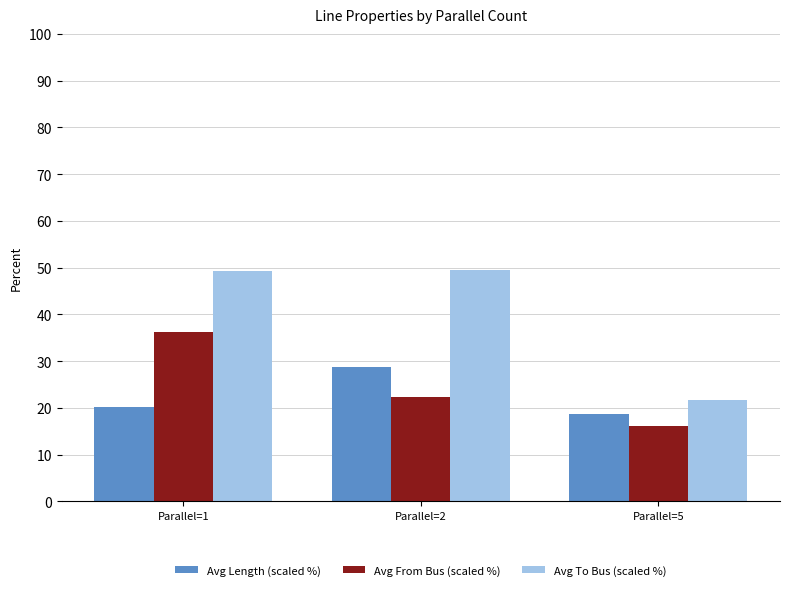

What is the average value of the Avg Length (scaled %) series?

22.5